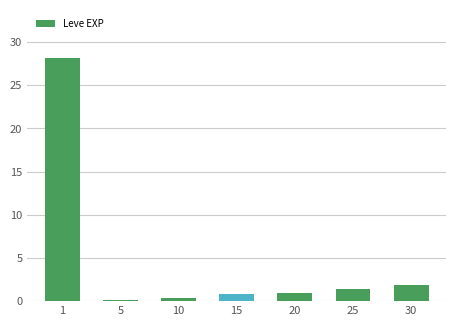

Is it true that the value at 10 is 0.3?

True